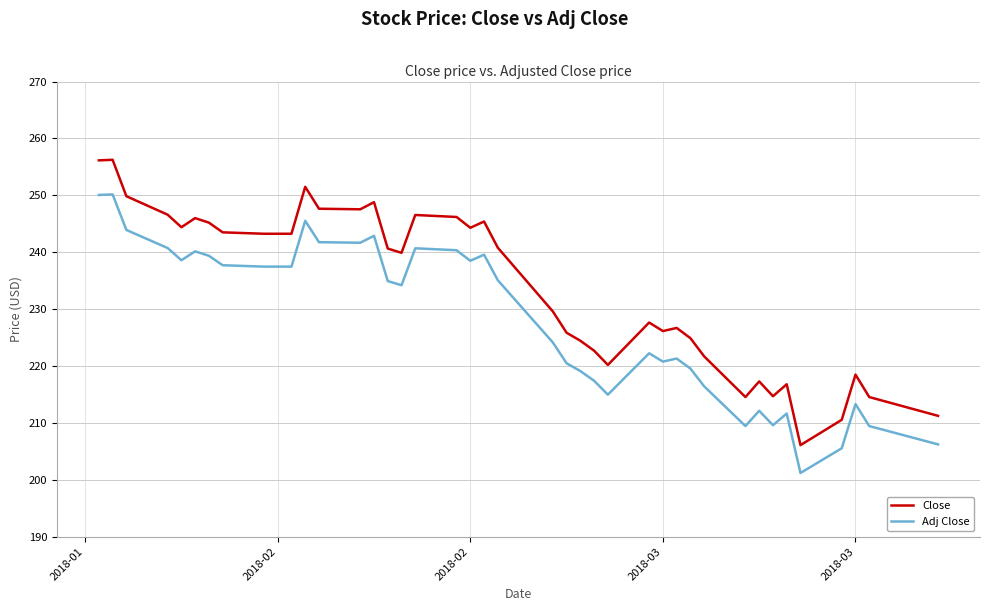

Which series has the widest spread of values?

Close